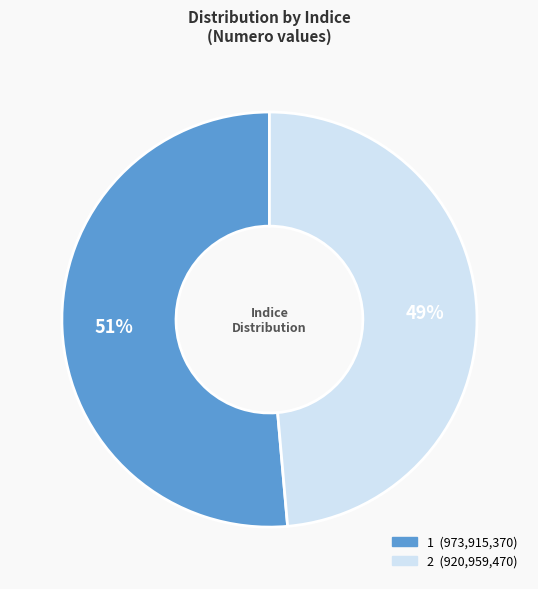

Which slice is the smallest?

2